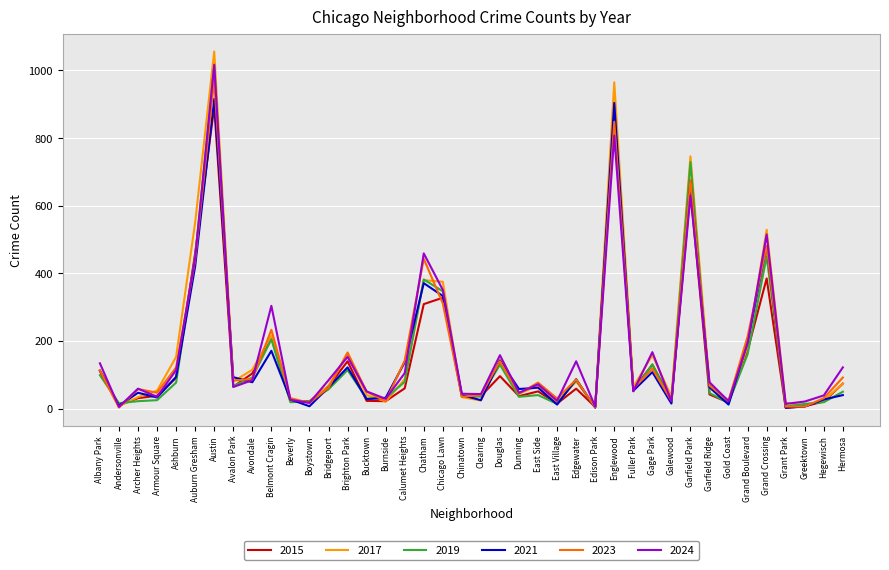

What position from the right is Brighton Park?

27